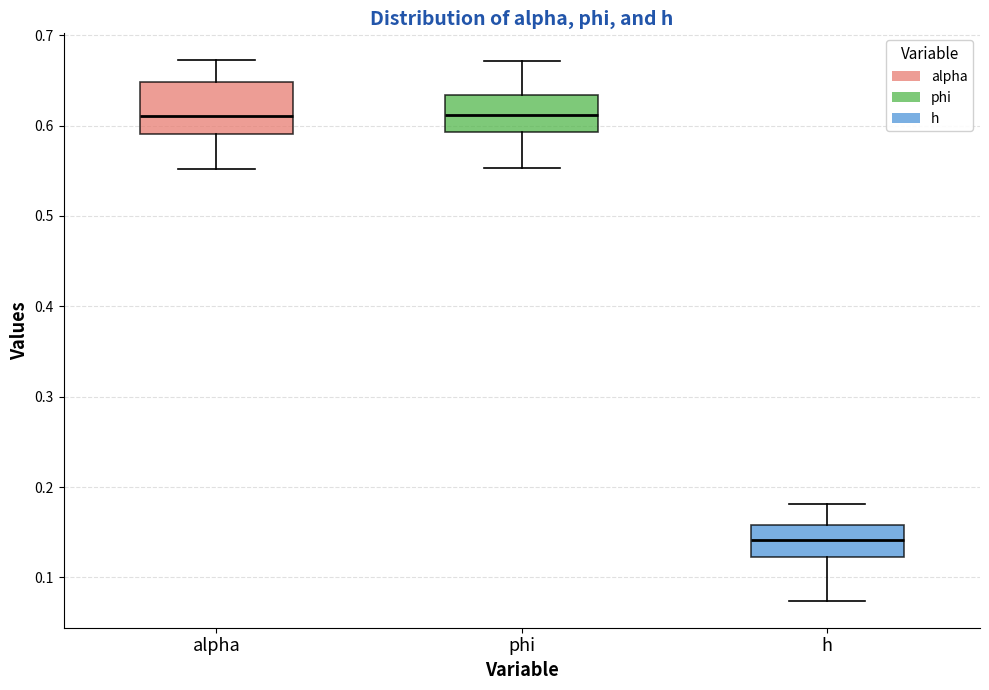

Where does the lower whisker of the box for h end on the y-axis? The values are not printed on the chart, so give them approximately, as read against the axis.

0.07